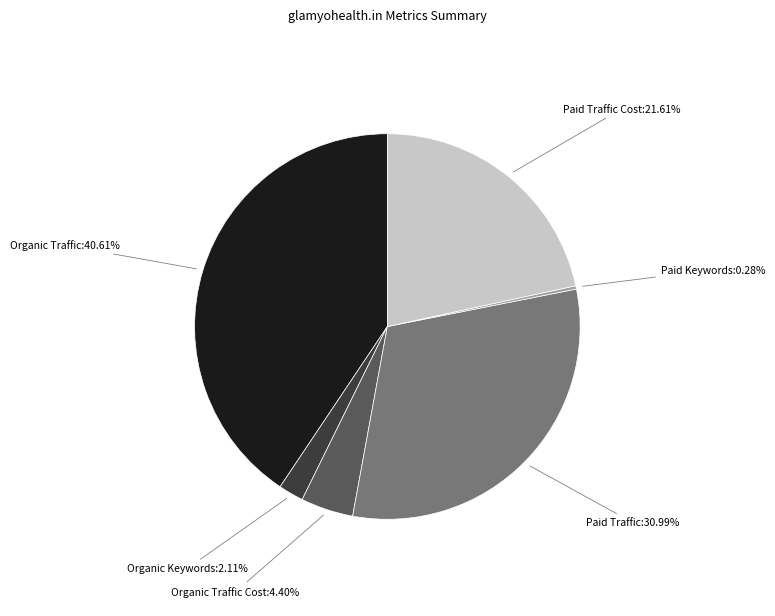

Is there a majority slice in this chart?

No